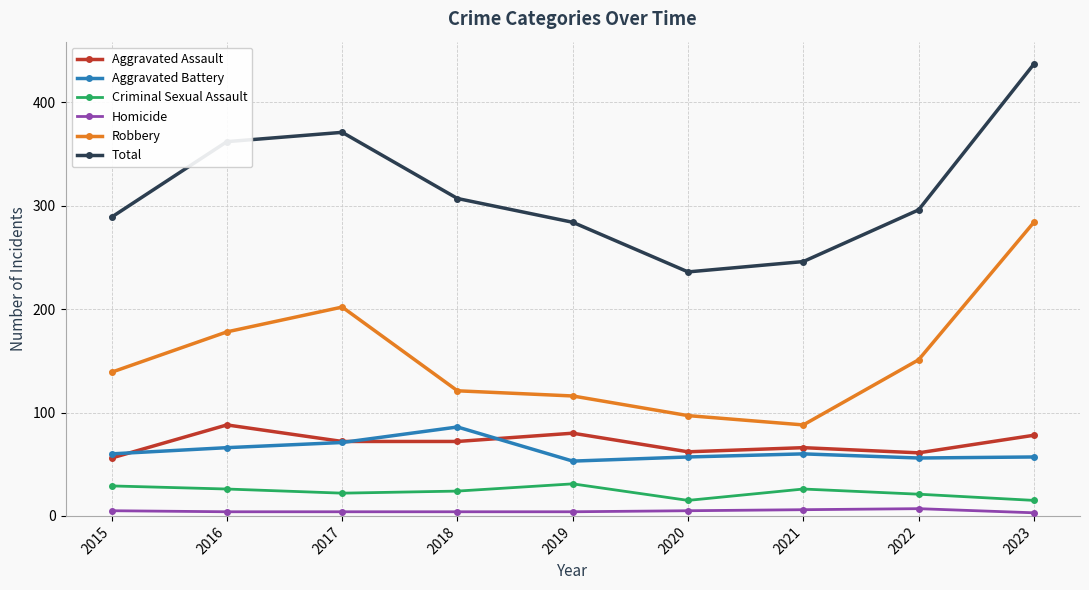

How many values in the Robbery series are below 139?

4